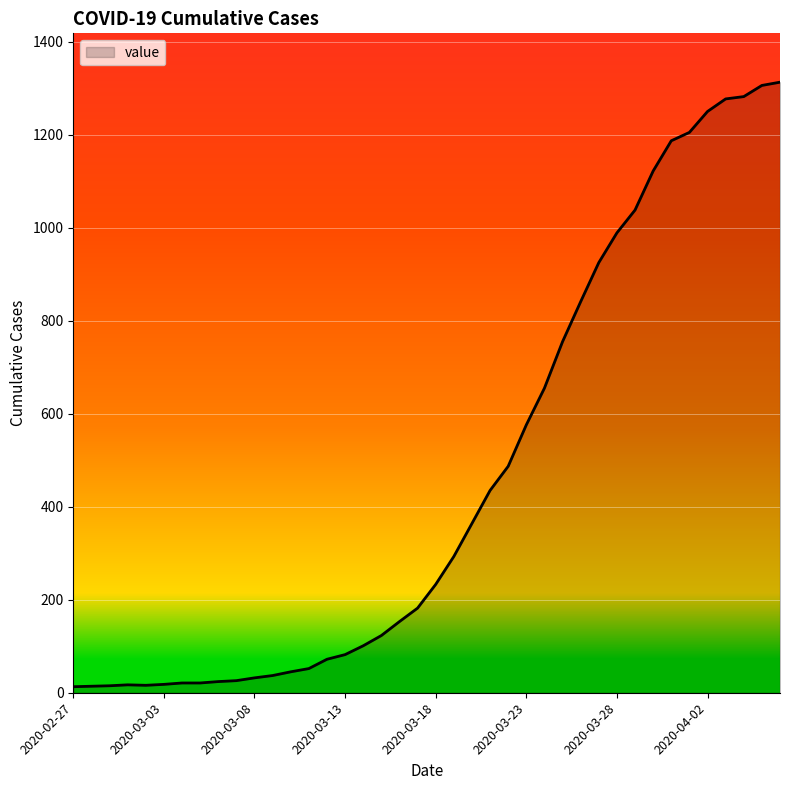

Count the number of categories in the chart.

40